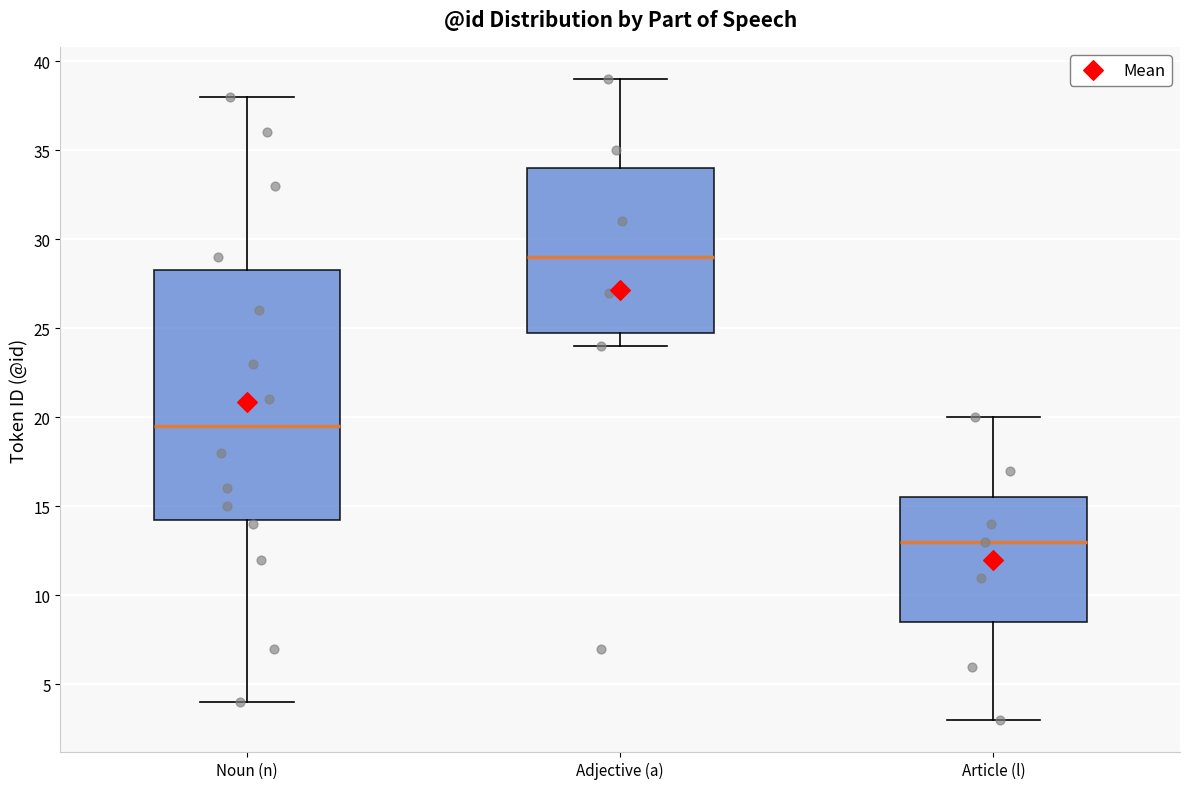

Which box has the highest median line?

Adjective (a)